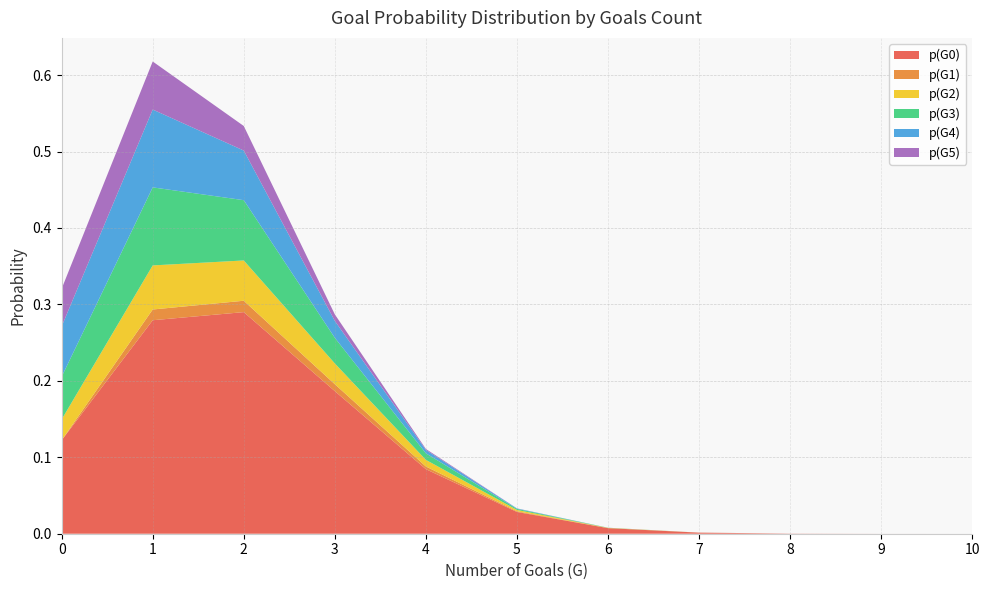

Reading left to right, what are all the values shown in this chart?

p(G0): 0.1	0.3	0.3	0.2	0.1	0.0	0.0	0.0	0.0	0.0	0.0
p(G1): 0.0	0.0	0.0	0.0	0.0	0.0	0.0	0.0	0.0	0.0	0.0
p(G2): 0.0	0.1	0.1	0.0	0.0	0.0	0.0	0.0	0.0	0.0	0.0
p(G3): 0.1	0.1	0.1	0.0	0.0	0.0	0.0	0.0	0.0	0.0	0.0
p(G4): 0.1	0.1	0.1	0.0	0.0	0.0	0.0	0.0	0.0	0.0	0.0
p(G5): 0.0	0.1	0.0	0.0	0.0	0.0	0.0	0.0	0.0	0.0	0.0